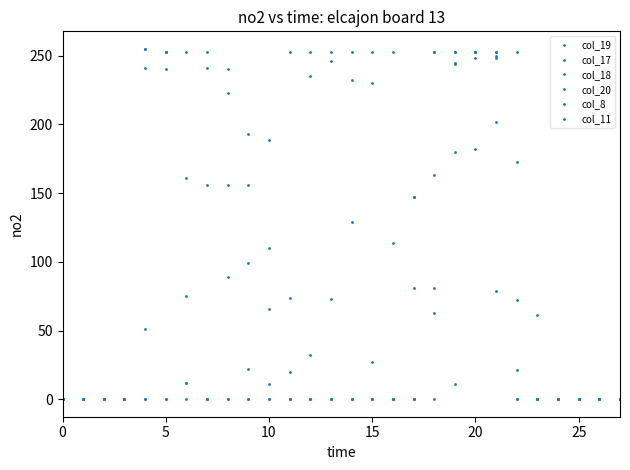

How many values in the col_19 series are below 129?

14